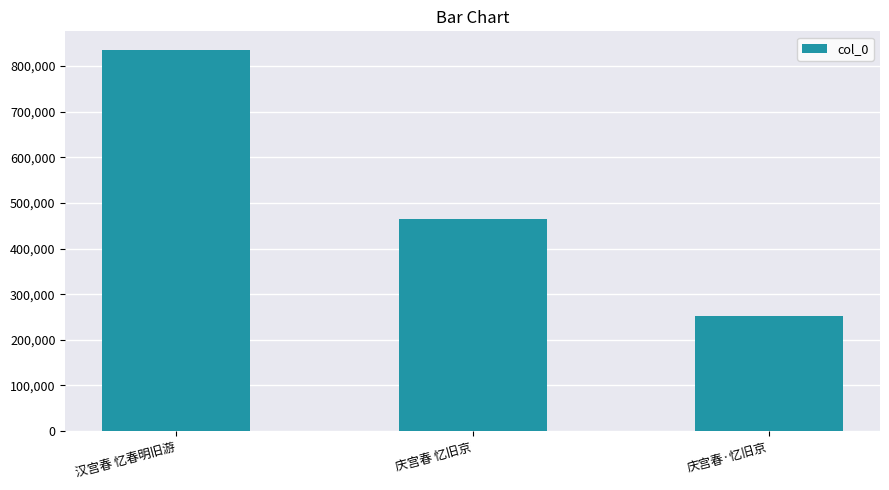

How many data points does each series have?

3